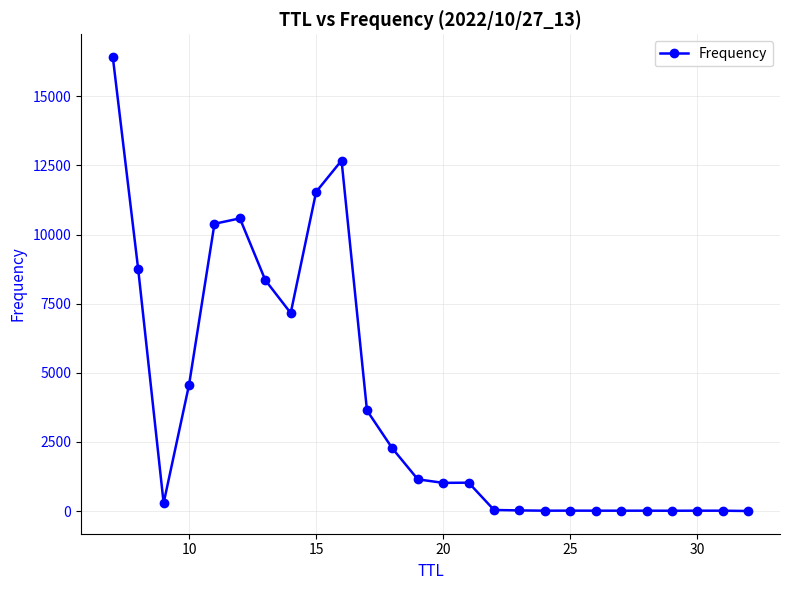

What is the difference between the second highest and second lowest values?

12665